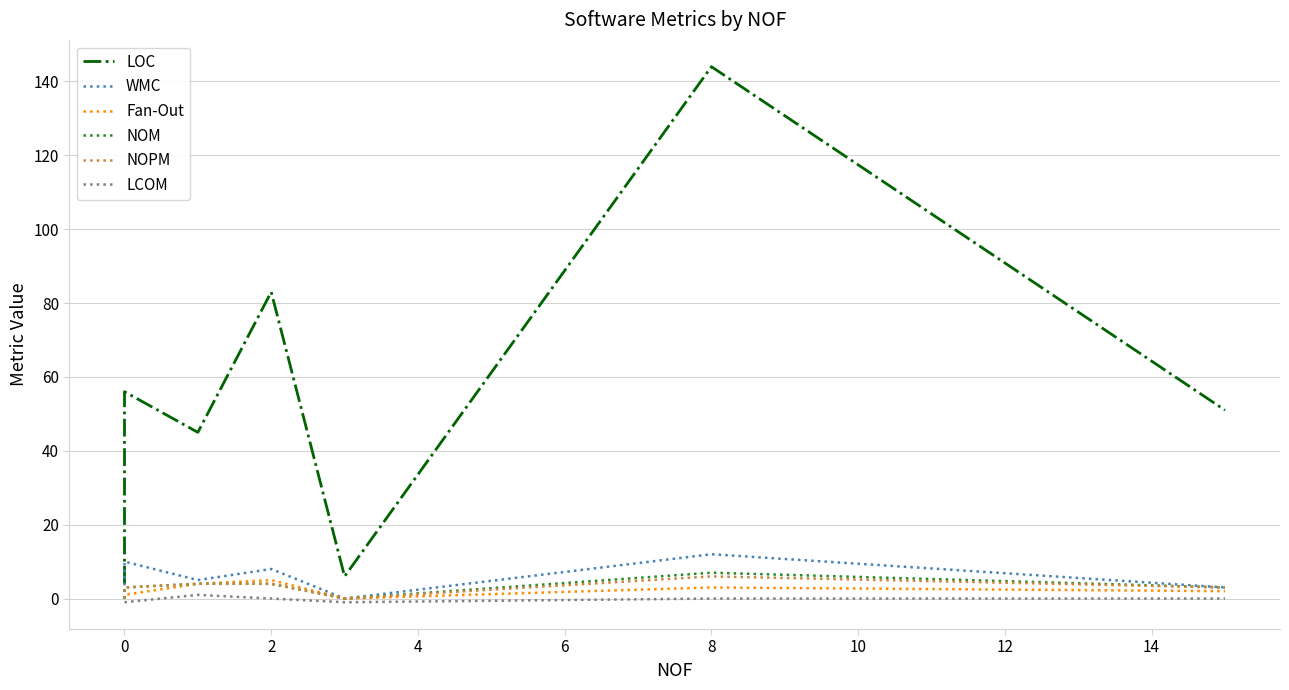

Which series has the largest total across all categories?

LOC